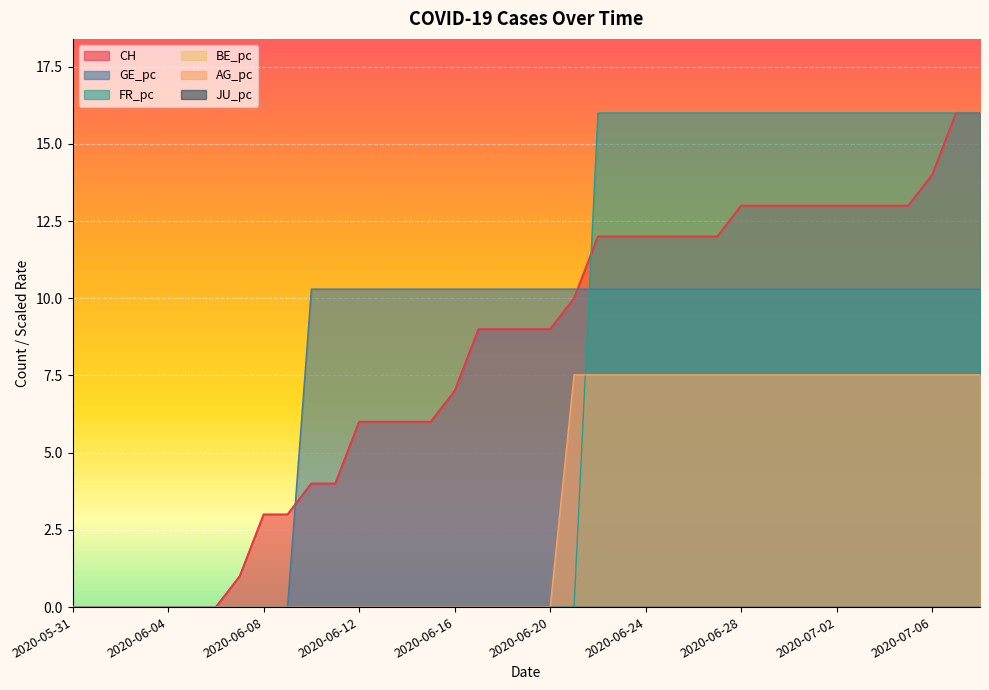

What position from the right is 2020-06-26?

13